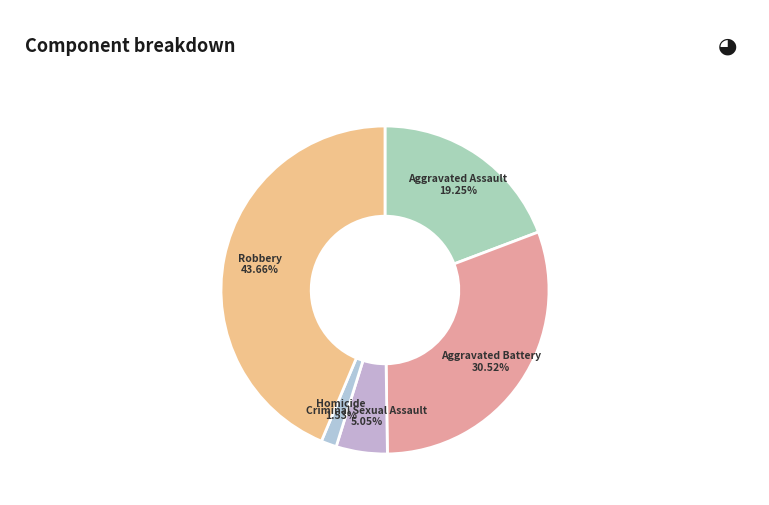

How many slices are in this pie chart?

5